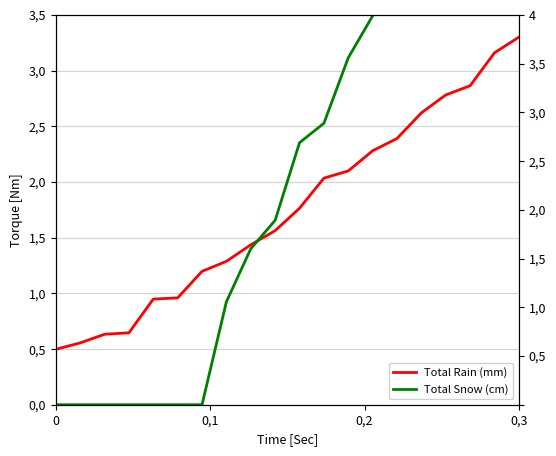

What is the value of the Total Snow (cm) point at the 17th from the left?

3.7